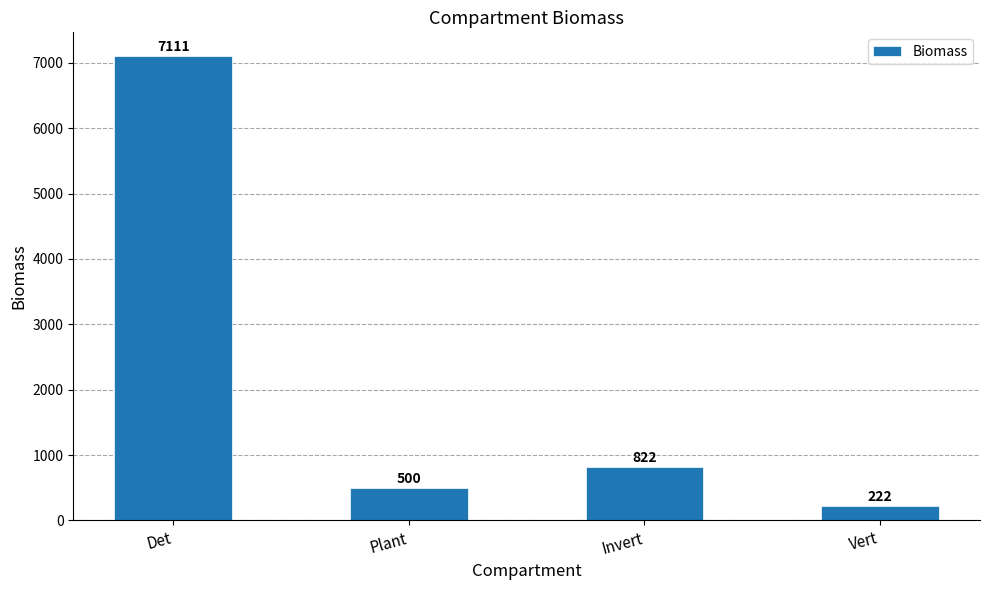

Which category has the highest value across all series?

Det